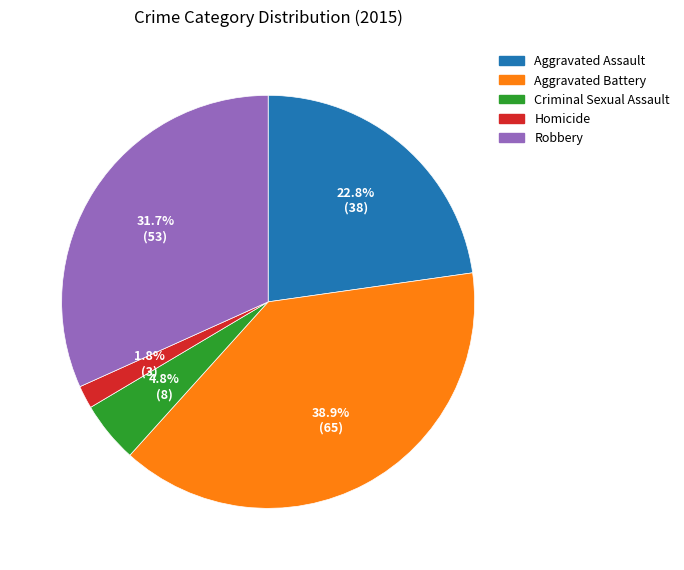

True or false: Aggravated Battery accounts for 51% of the total.

False